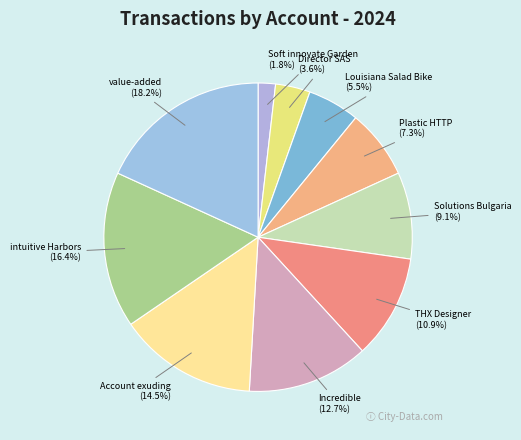

To the nearest percent, what is the difference between the Soft innovate Garden and THX Designer slice percentages?

9%